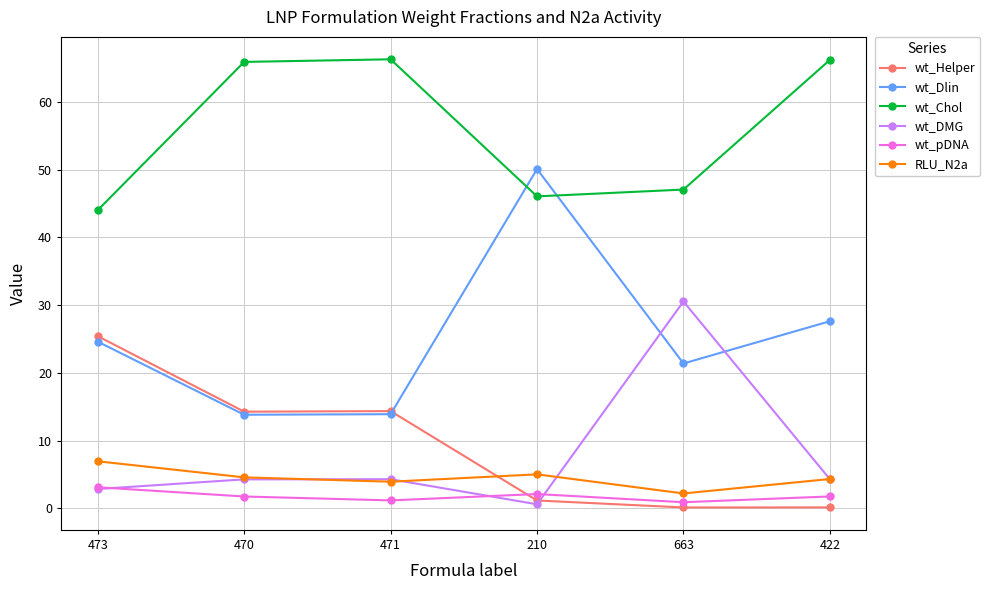

How many lines are shown in the chart?

6